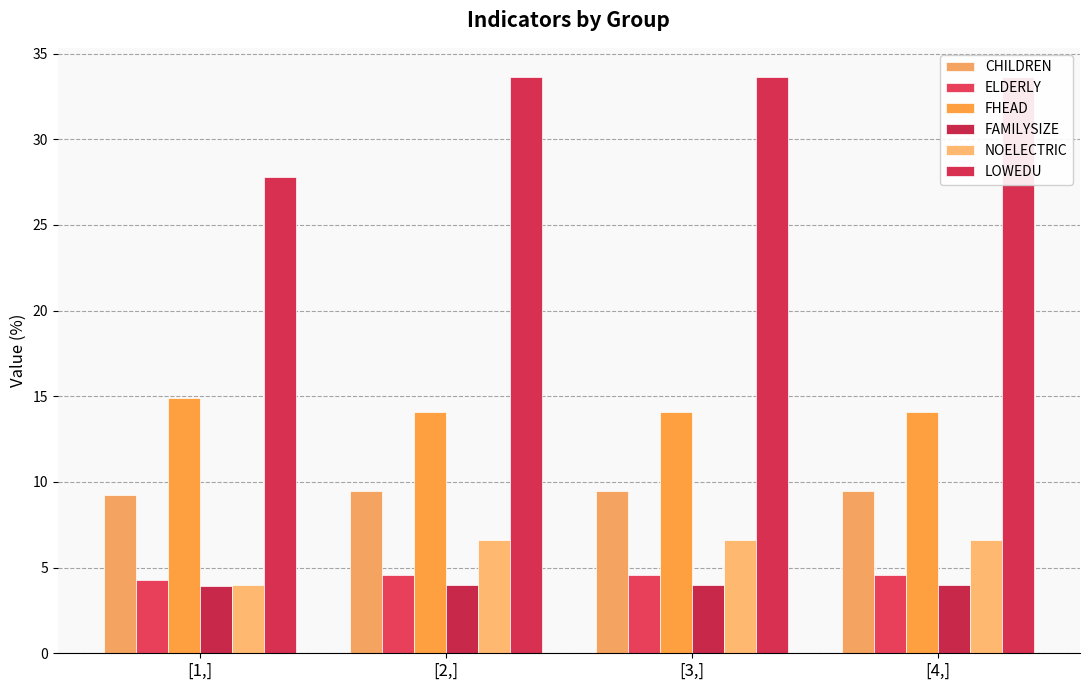

At how many categories does at least one series exceed 22?

4